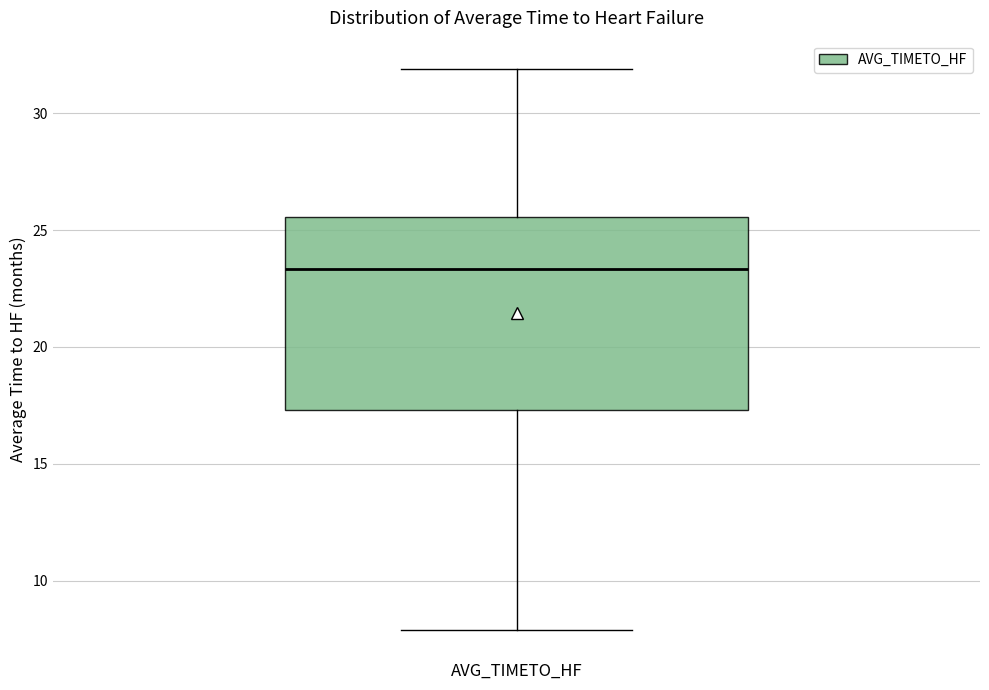

Where is the upper edge of the box for AVG_TIMETO_HF on the y-axis? The values are not printed on the chart, so give them approximately, as read against the axis.

25.5